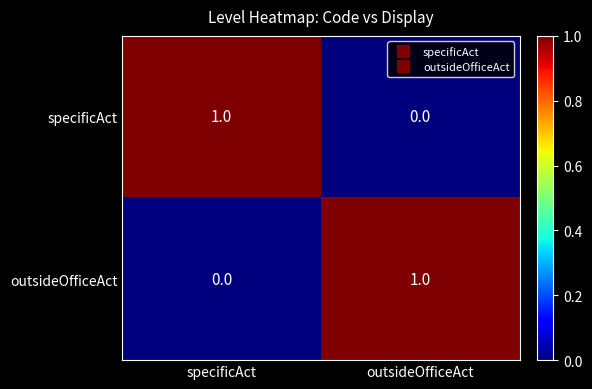

Which category has the highest value in the outsideOfficeAct series?

outsideOfficeAct